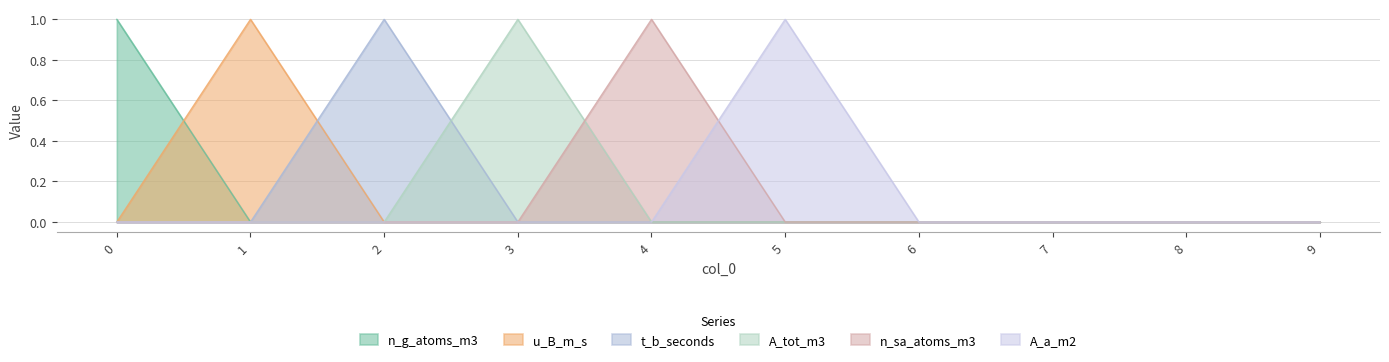

Which series has the largest total across all categories?

n_g_atoms_m3